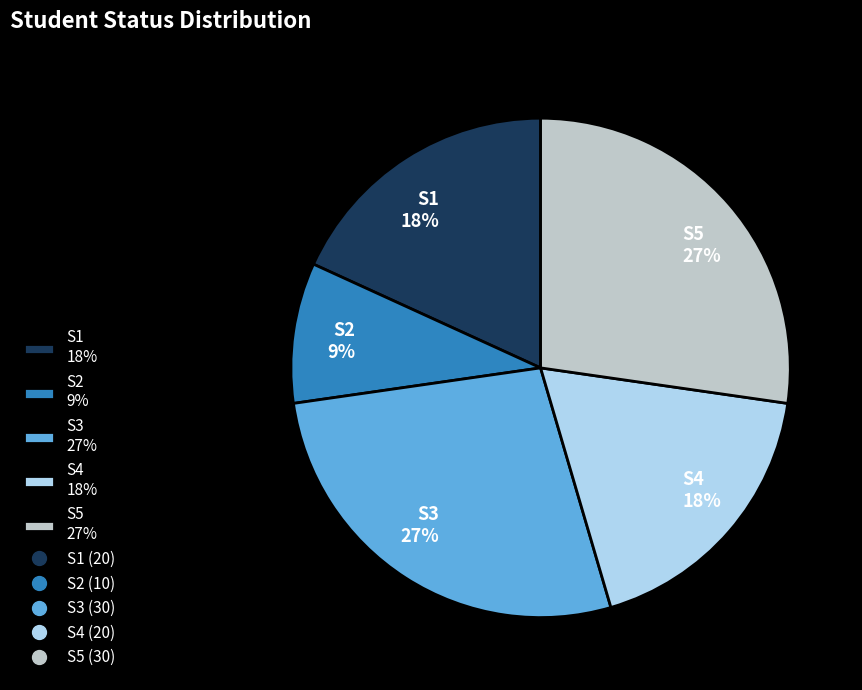

To the nearest percent, what is the difference between the largest and smallest slice percentages?

18%